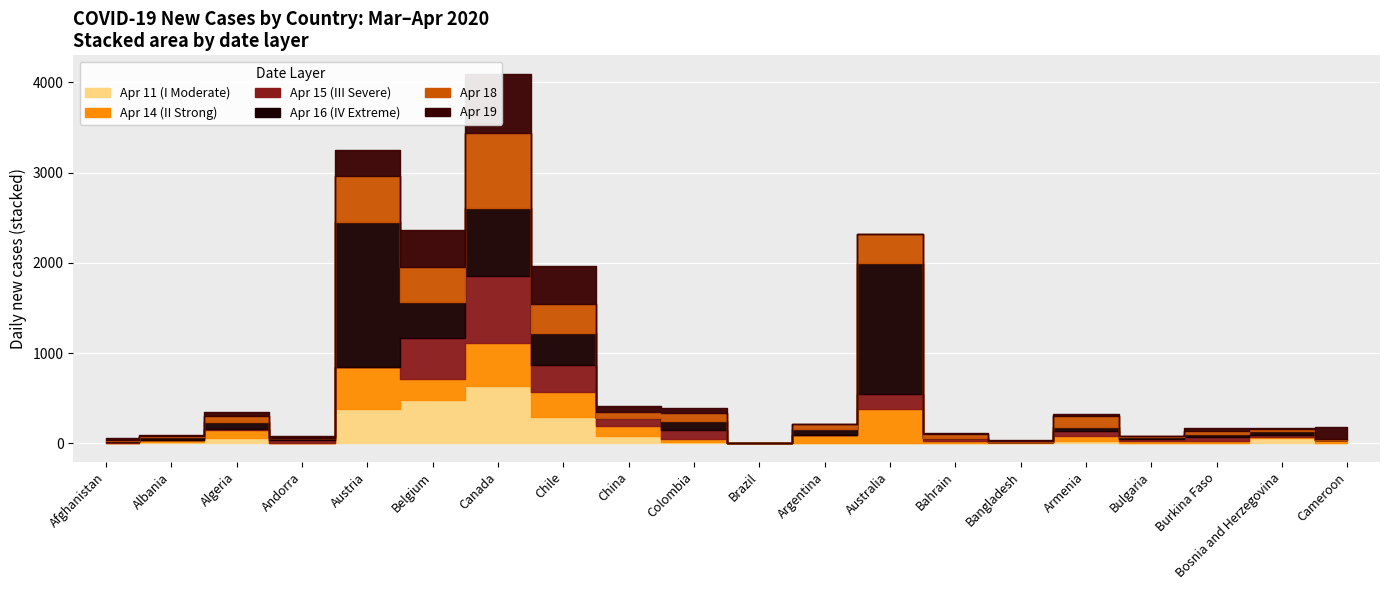

Which category has the highest value in the 2020-04-19 series?

Canada